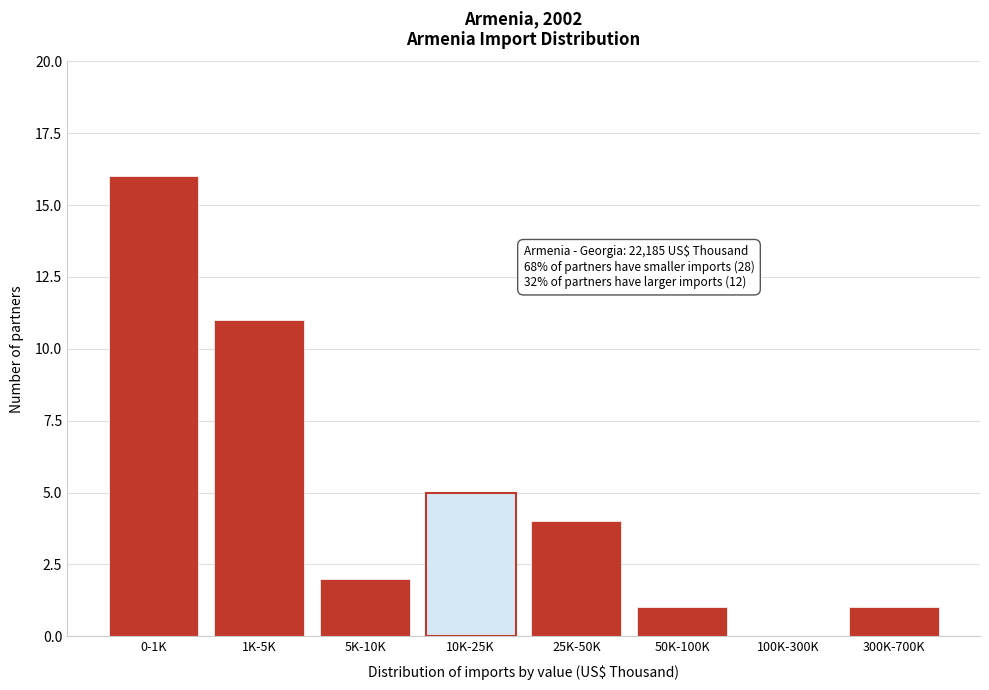

Reading right to left, transcribe all the data shown in this chart.

300K-700K=1	100K-300K=0	50K-100K=1	25K-50K=4	10K-25K=5	5K-10K=2	1K-5K=11	0-1K=16